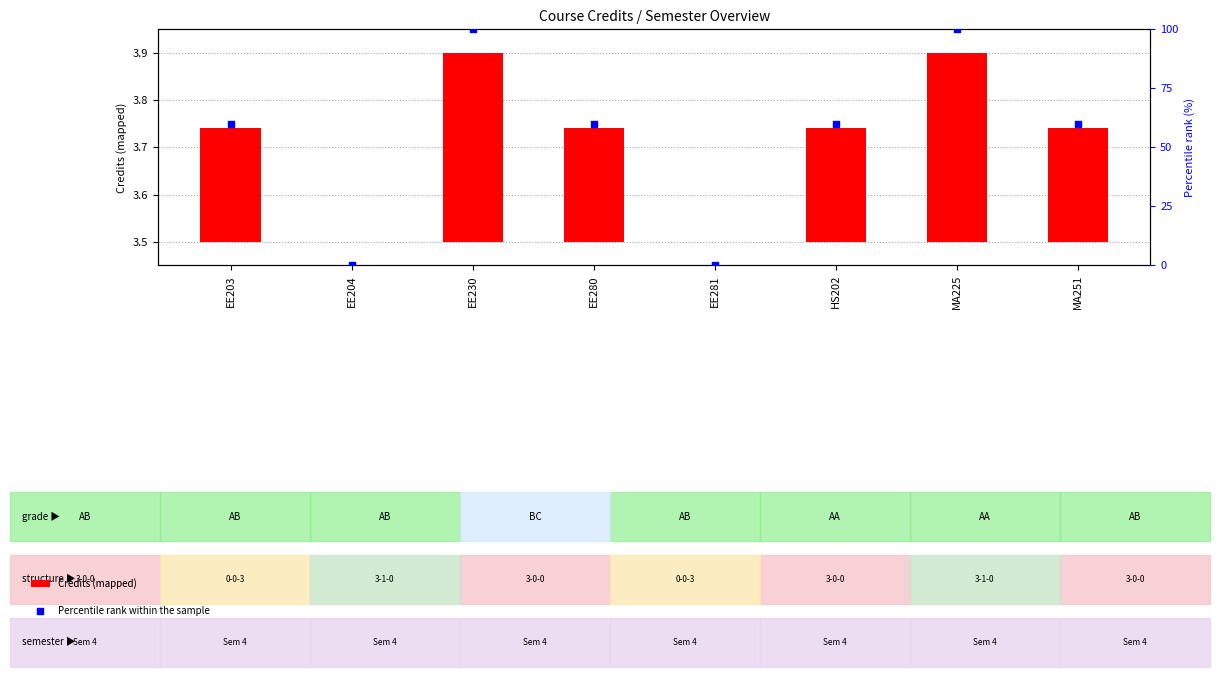

Which series has the largest total across all categories?

Percentile rank within the sample